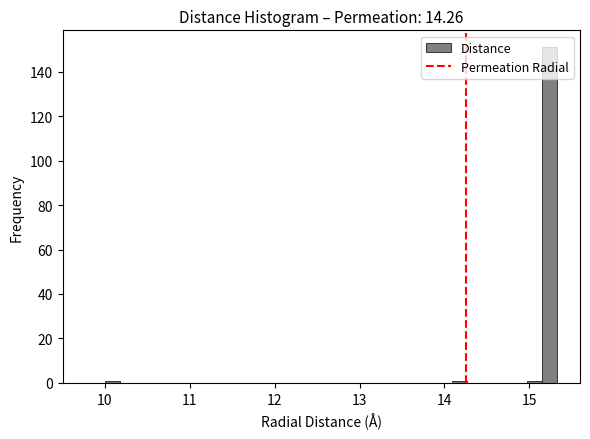

Around what value on the x-axis is the tallest bar? Give the approximate position of its centre, as read against the axis.

15.2